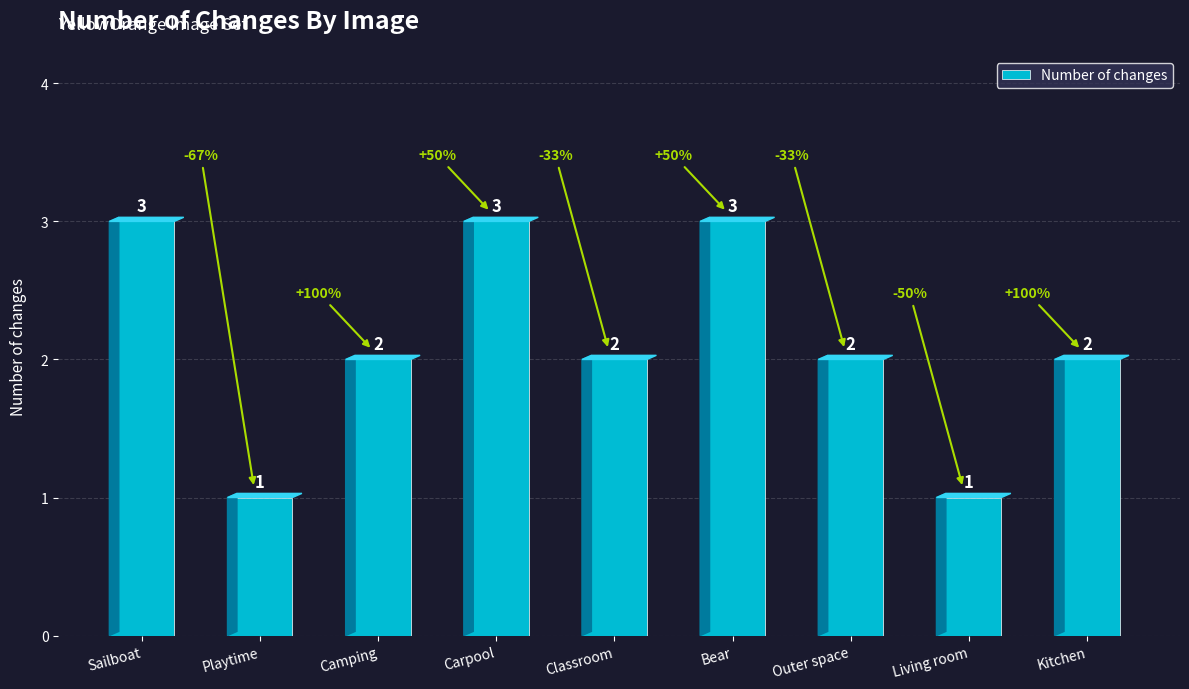

What is the approximate value at Camping?

2